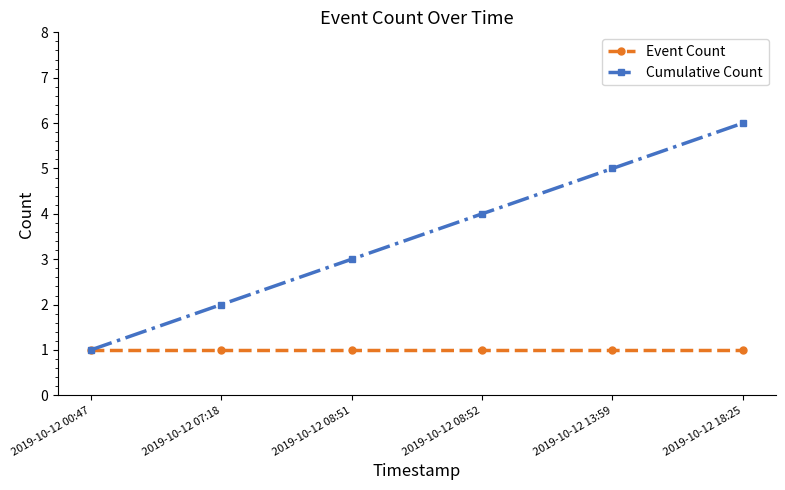

What are all the series names shown in the legend?

Event Count, Cumulative Count